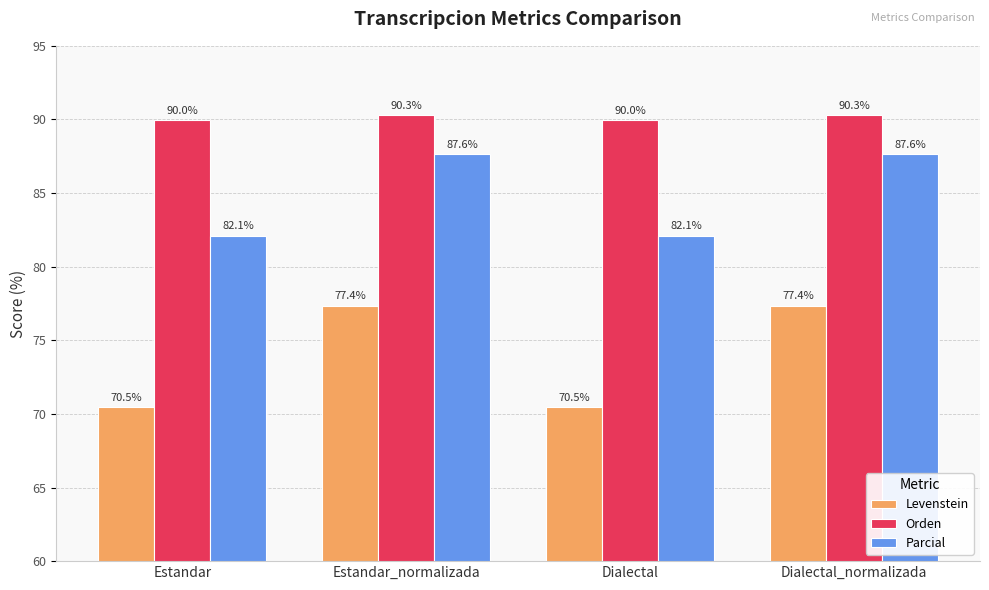

Rank the series by their average value, from lowest to highest.

Levenstein, Parcial, Orden